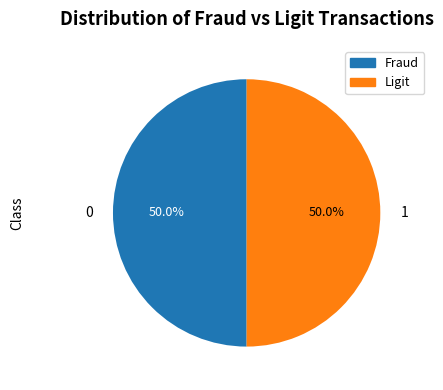

Combined, what portion of the pie is 1 and 0?

100.0%